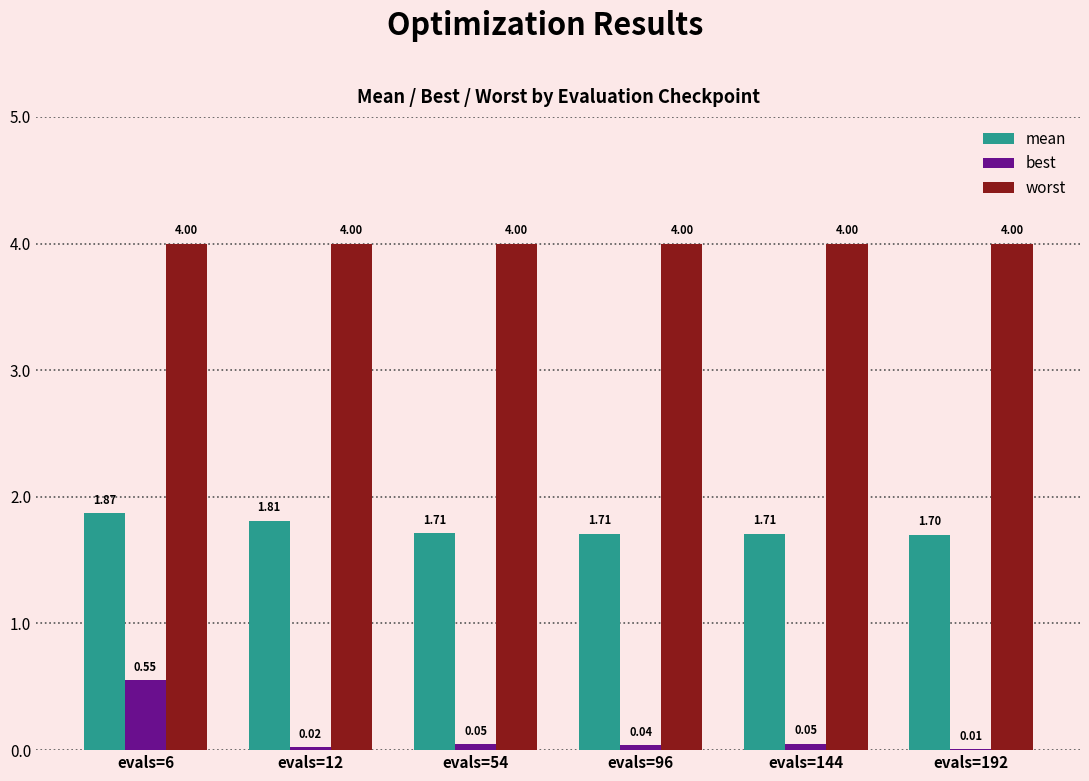

Which series has the largest range (max minus min)?

best